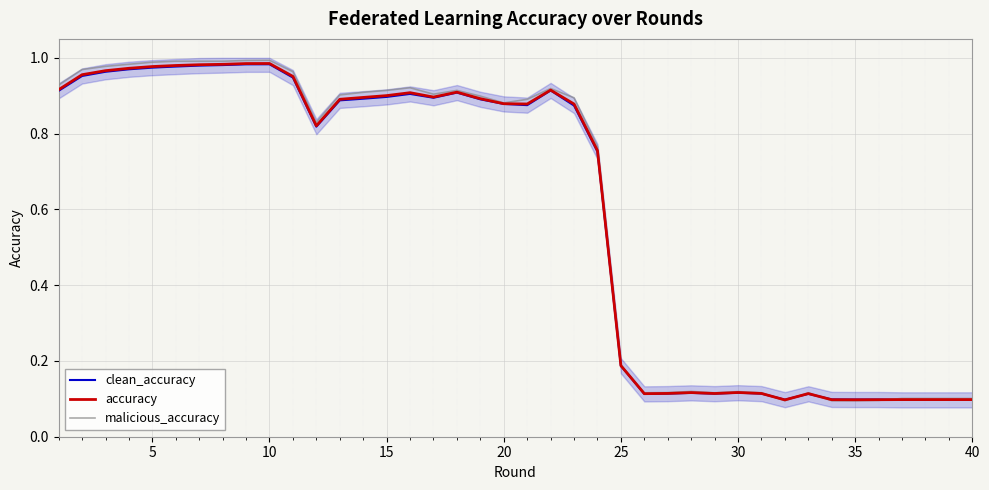

True or false: malicious_accuracy has more than 0 interior local peaks.

True